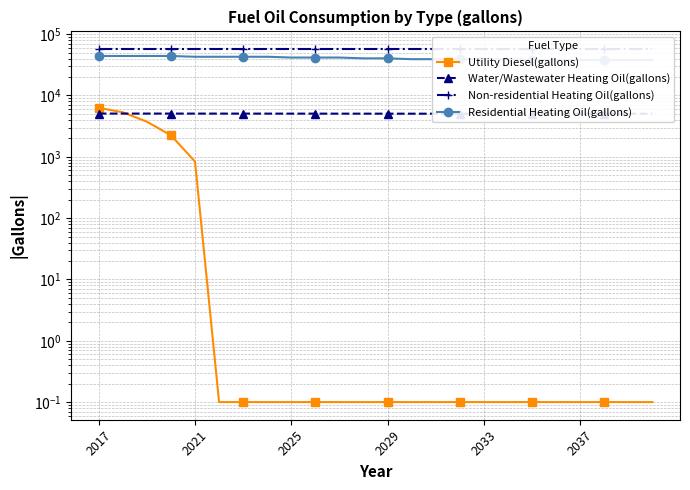

Reading left to right, what are all the values shown in this chart?

Utility Diesel(gallons): 6285.4	5318.5	3736.3	2242.0	835.6	0.1	0.1	0.1	0.1	0.1	0.1	0.1	0.1	0.1	0.1	0.1	0.1	0.1	0.1	0.1	0.1	0.1	0.1	0.1
Water/Wastewater Heating Oil(gallons): 5071.7	5070.7	5069.0	5067.4	5065.9	5064.2	5062.6	5060.9	5059.1	5057.2	5055.5	5053.8	5051.1	5048.7	5046.8	5045.6	5044.6	5043.7	5042.7	5041.6	5040.5	5039.6	5038.9	5038.5
Non-residential Heating Oil(gallons): 57190.2	57190.2	57190.2	57190.2	57190.2	57190.2	57190.2	57190.2	57190.2	57190.2	57190.2	57190.2	57190.2	57190.2	57190.2	57190.2	57190.2	57190.2	57190.2	57190.2	57190.2	57190.2	57190.2	57190.2
Residential Heating Oil(gallons): 44042.5	44042.5	44042.5	44042.5	42803.6	42803.6	42803.6	42803.6	41564.7	41564.7	41564.7	40325.7	40325.7	39086.8	39086.8	39086.8	39086.8	39086.8	37847.8	37847.8	37847.8	37847.8	37847.8	37847.8